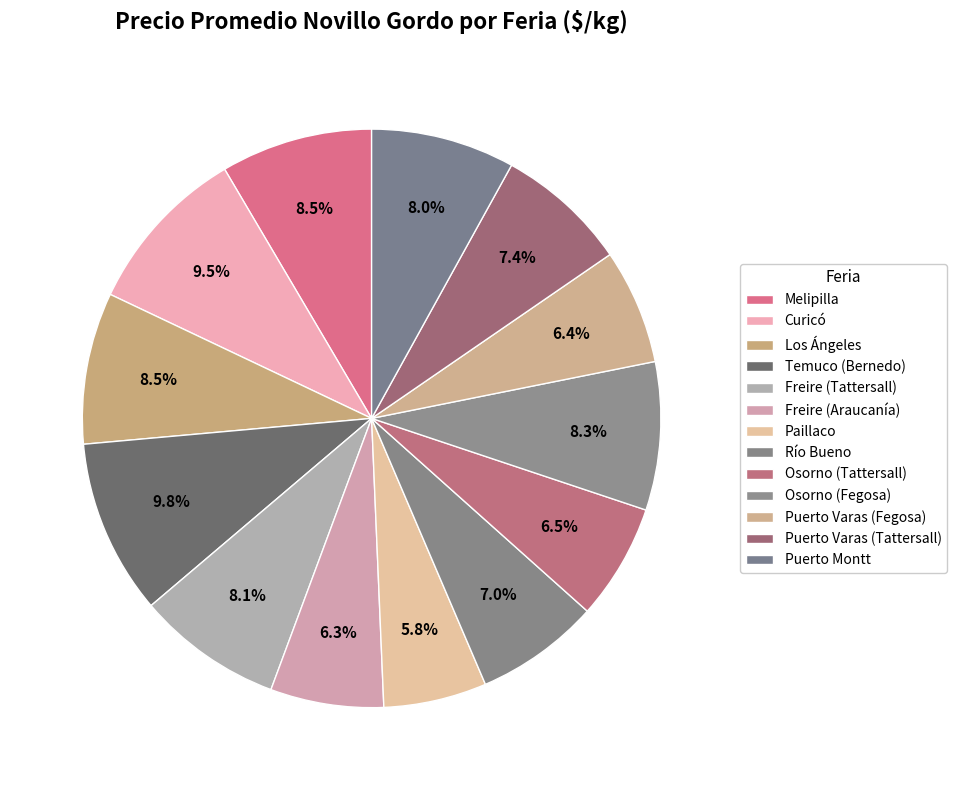

Is there any slice that represents more than half of the pie?

No